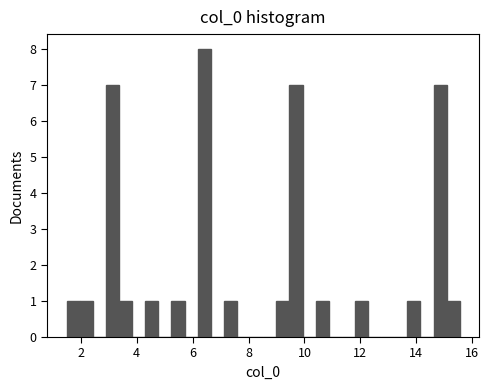

Around what value on the x-axis is the tallest bar? Give the approximate position of its centre, as read against the axis.

6.4